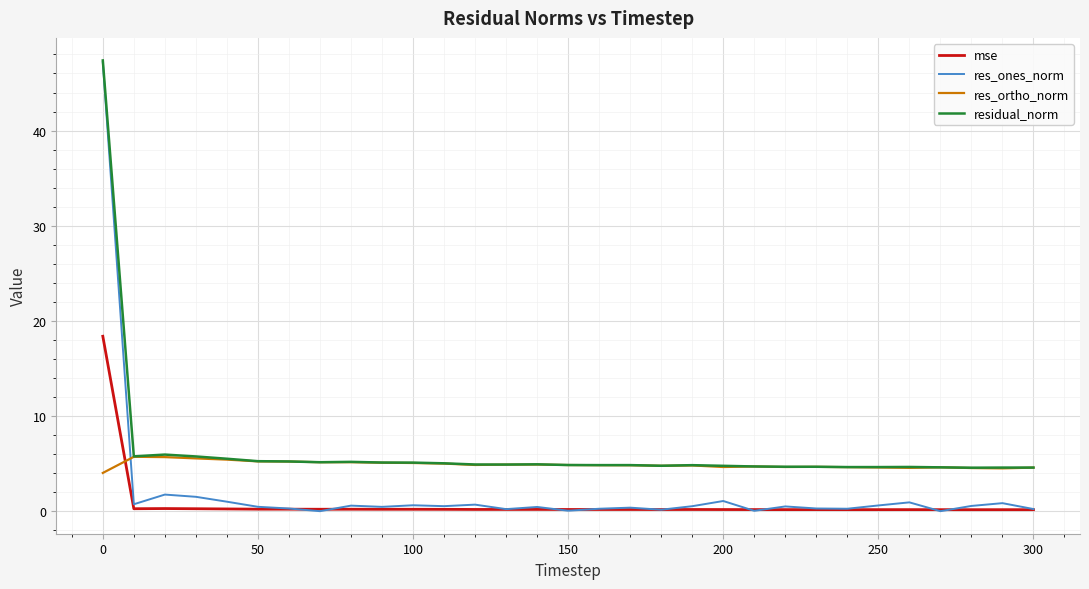

List the series in order of their overall mean, highest first.

residual_norm, res_ortho_norm, res_ones_norm, mse